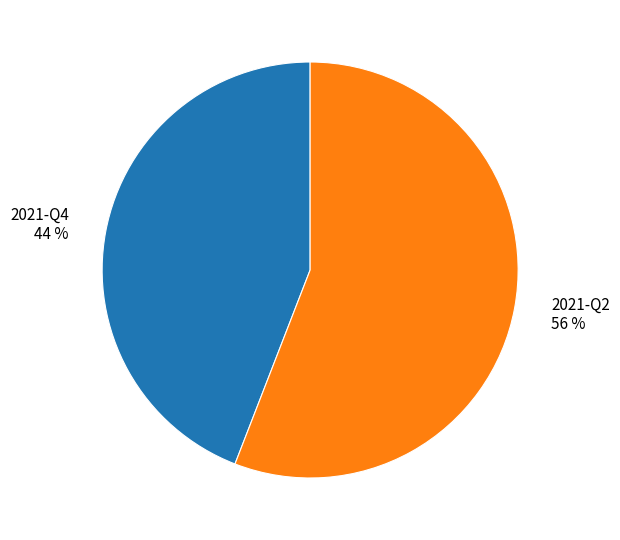

To the nearest percent, what is the difference between the largest and smallest slice percentages?

12%